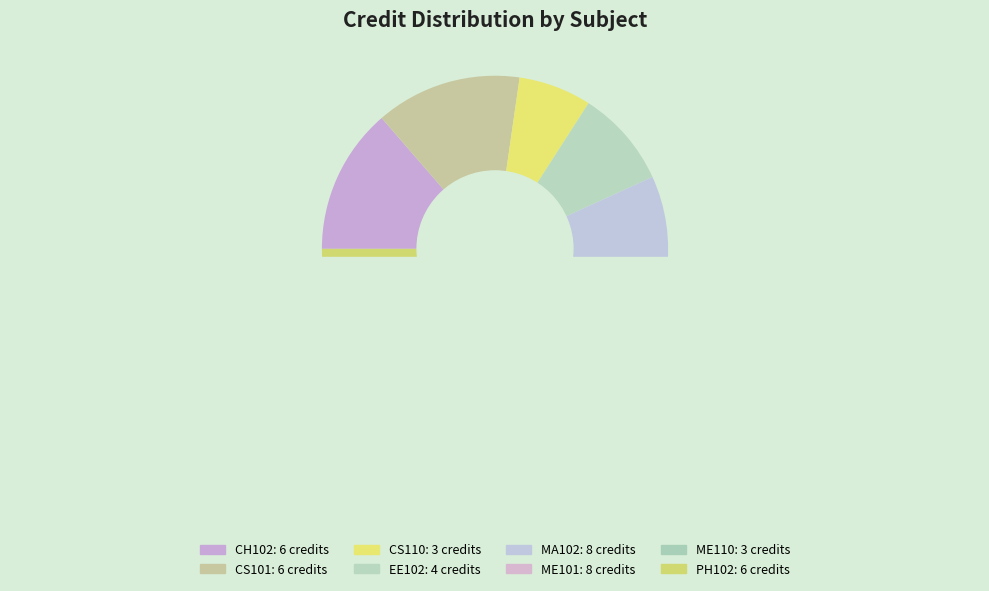

Which slice is the smallest?

CS110